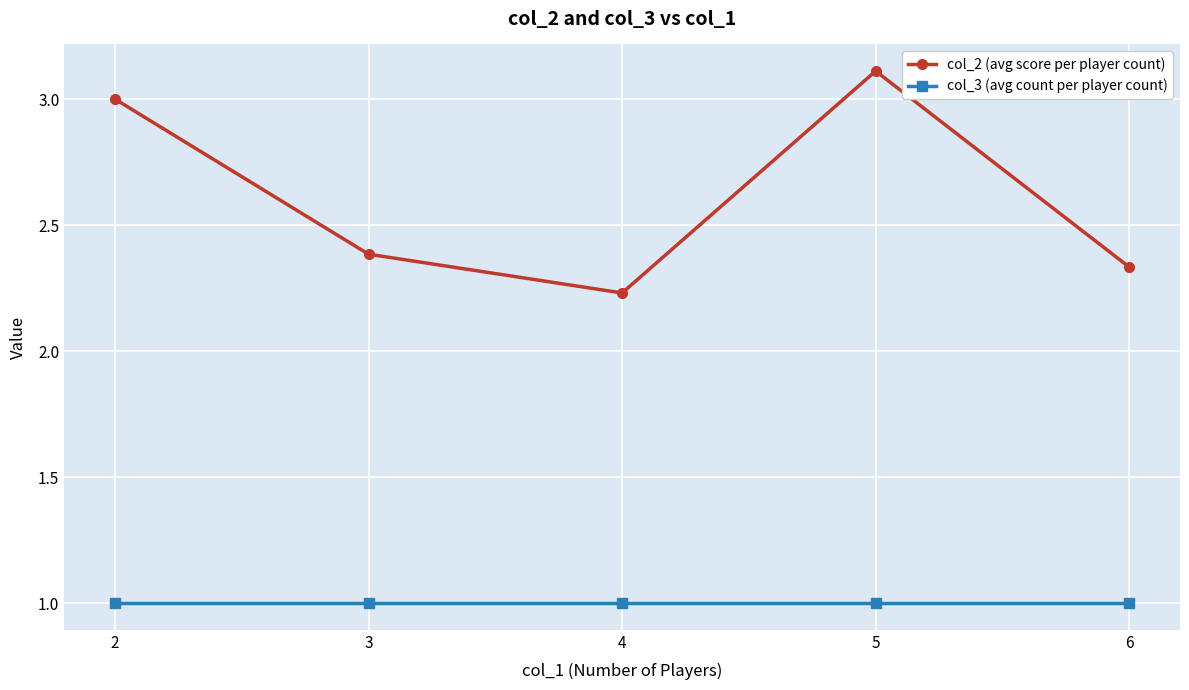

At which category does col_2 (avg score per player count) reach its first local valley?

4